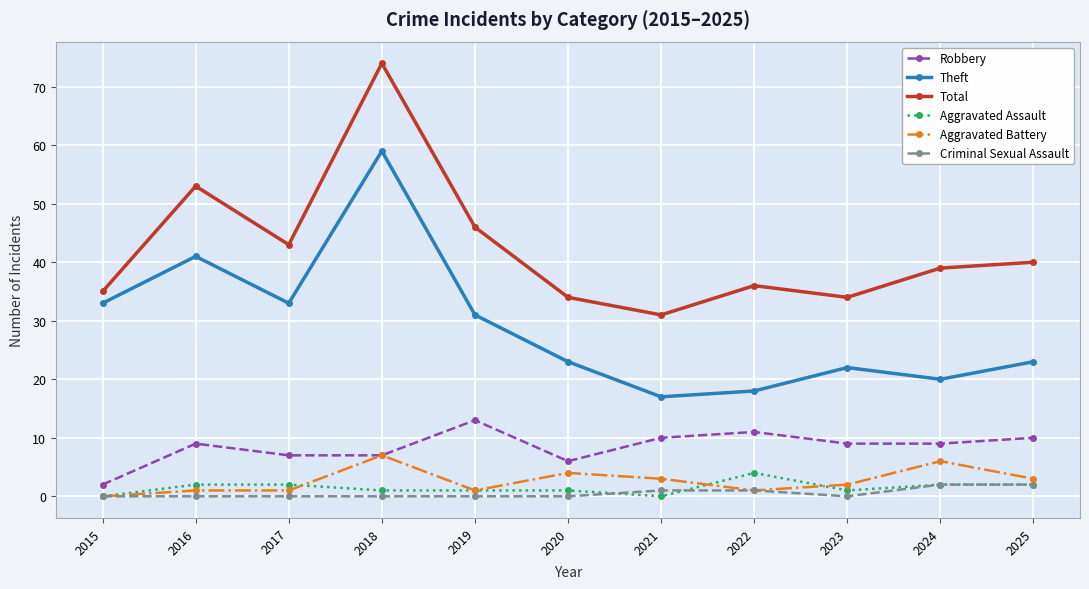

At how many categories does at least one series exceed 68?

1